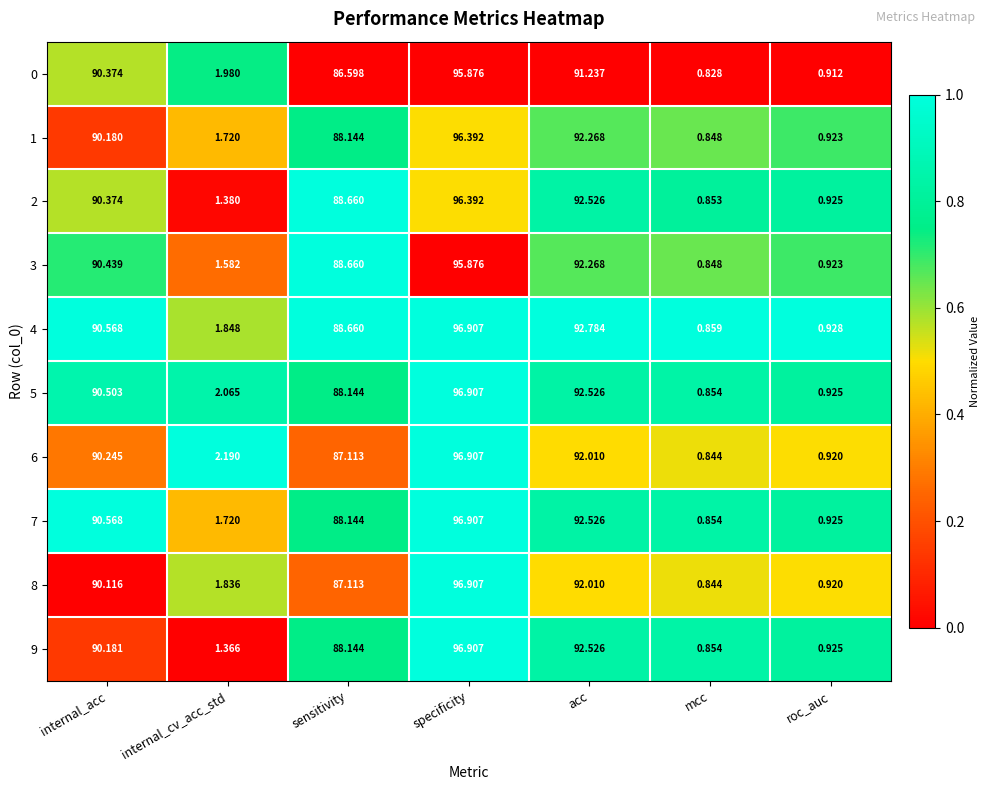

Rank the categories by 5 value from lowest to highest.

mcc, roc_auc, internal_cv_acc_std, sensitivity, internal_acc, acc, specificity